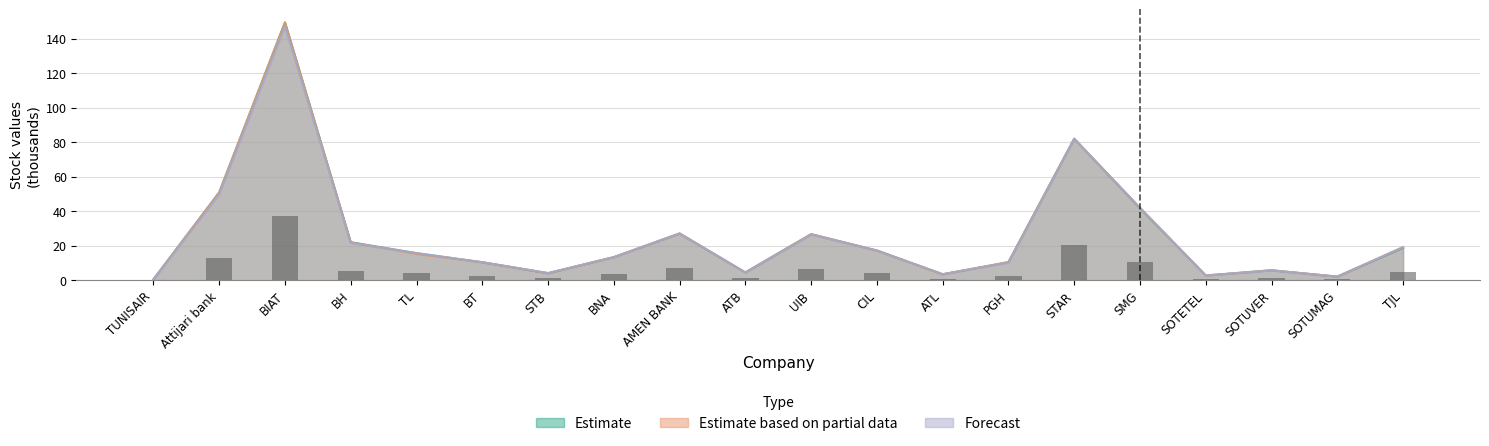

Which series changed the most between SMG and SOTETEL?

Forecast